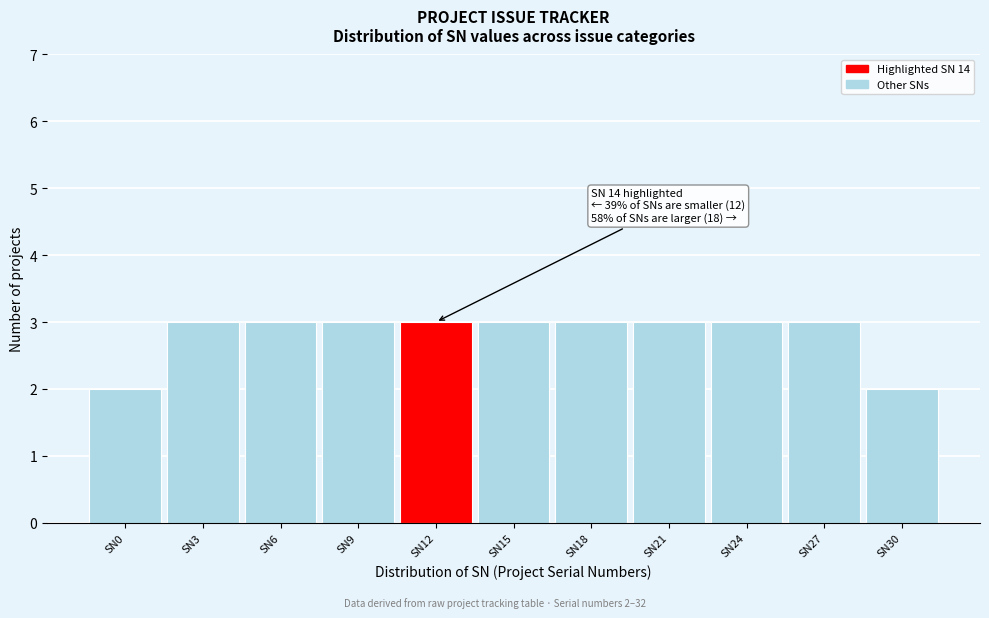

Reading left to right, transcribe all the data shown in this chart.

2	3	3	3	3	3	3	3	3	3	2